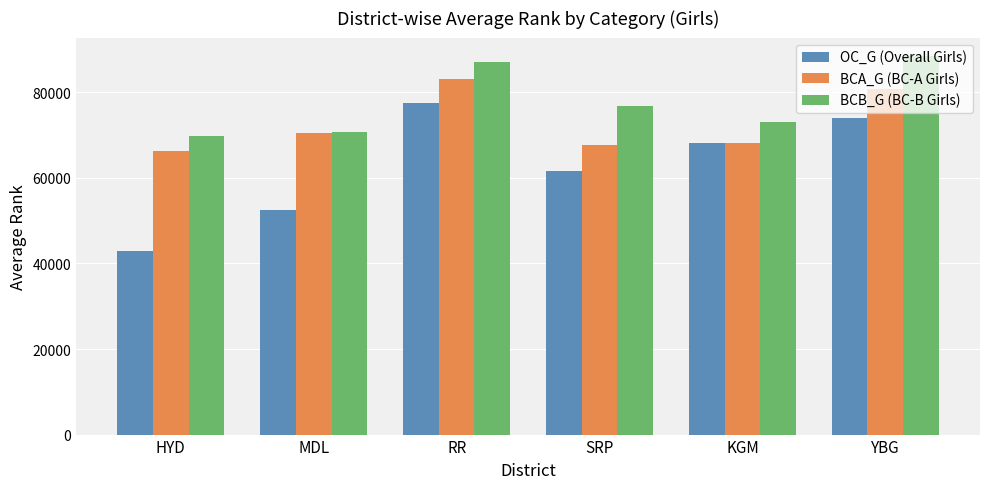

What are all the series names shown in the legend?

OC_G (Overall Girls), BCA_G (BC-A Girls), BCB_G (BC-B Girls)